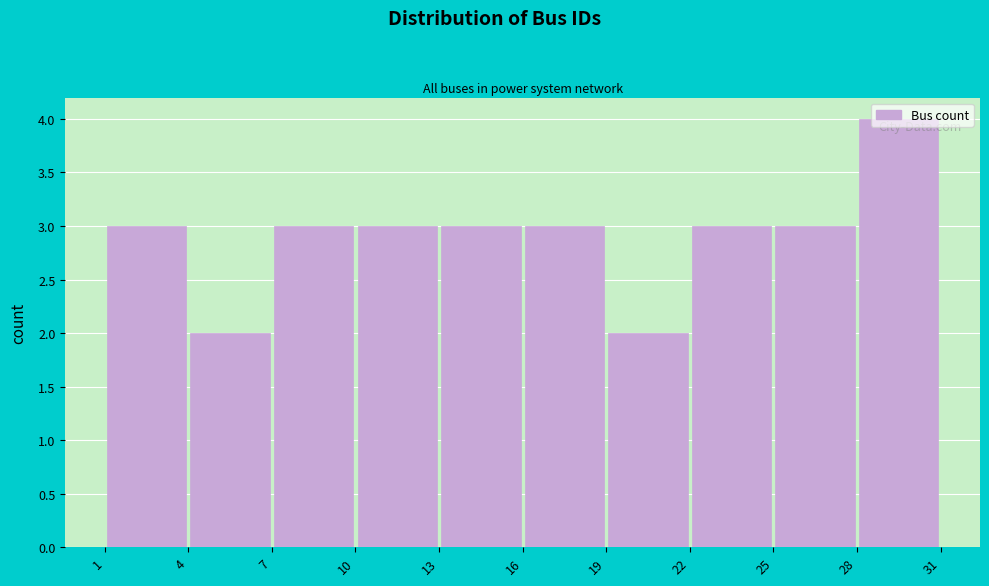

Reading left to right, transcribe this chart: for each bar, give the range it covers on the x-axis and its height. The values are not printed on the chart, so give them approximately, as read against the axis.

1 to 4: 3
4 to 7: 2
7 to 10: 3
10 to 13: 3
13 to 16: 3
16 to 19: 3
19 to 22: 2
22 to 25: 3
25 to 28: 3
28 to 31: 4